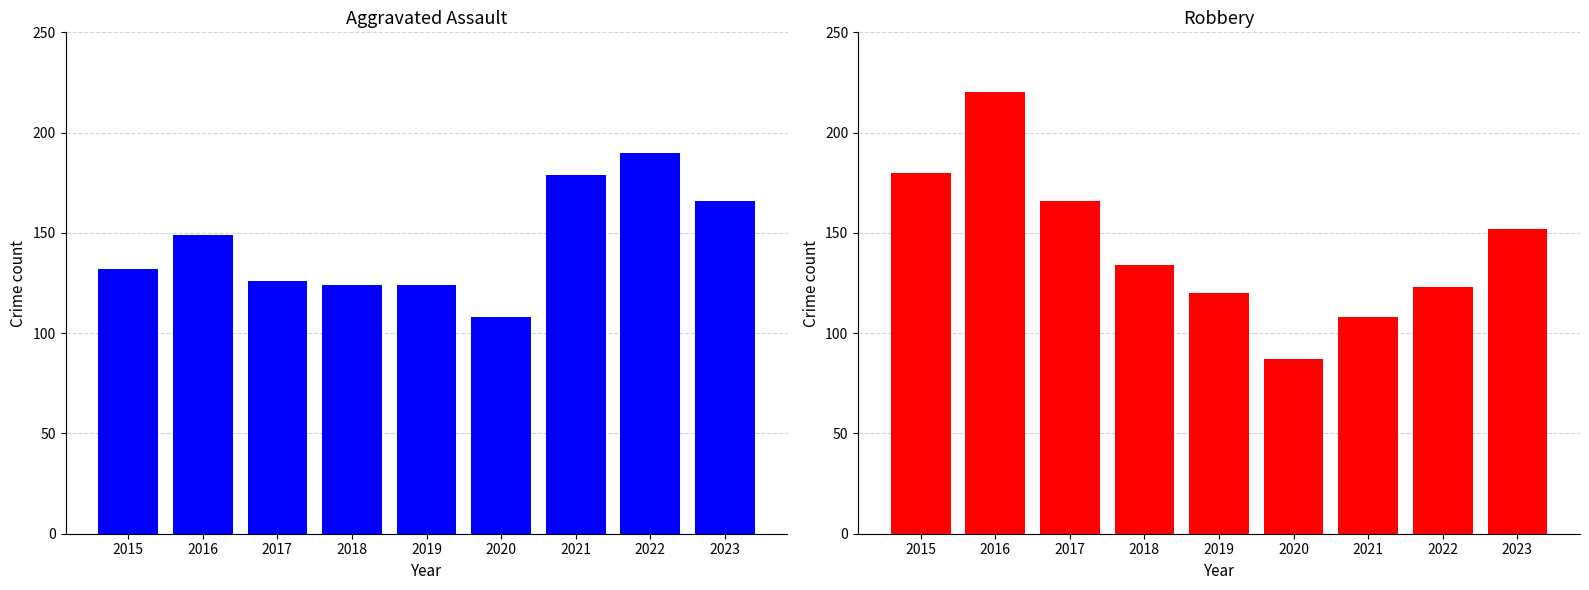

Which series has the largest range (max minus min)?

Robbery